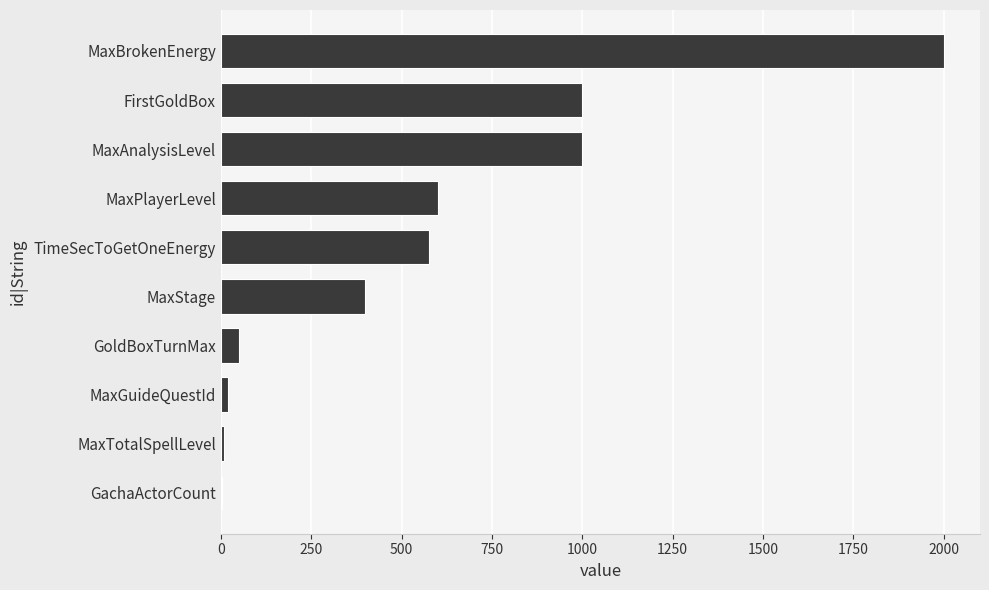

What value does the data have at TimeSecToGetOneEnergy?

576